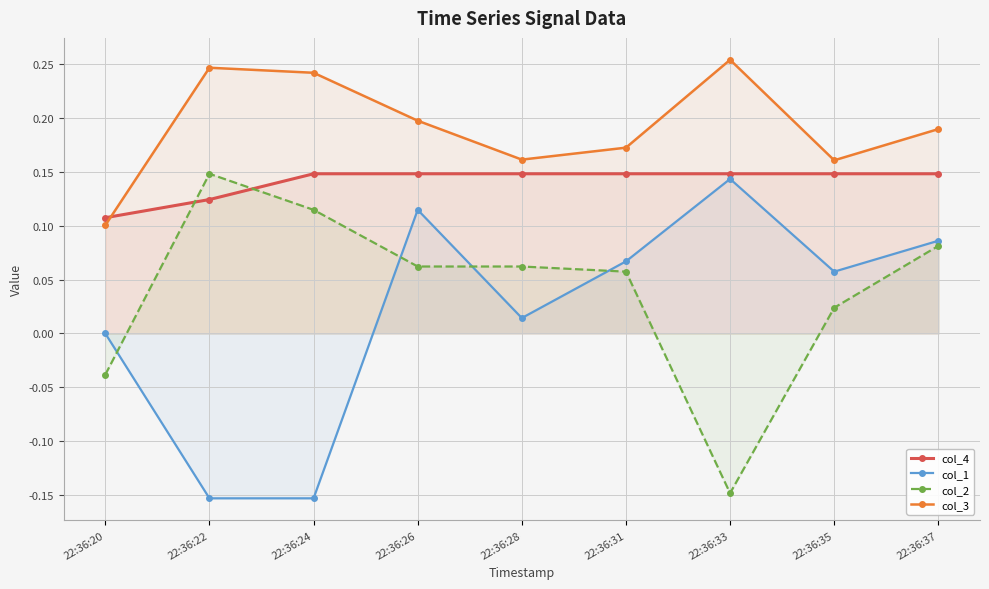

Is the value of col_2 at 22:36:28 greater than the value of col_4 at 22:36:35?

No